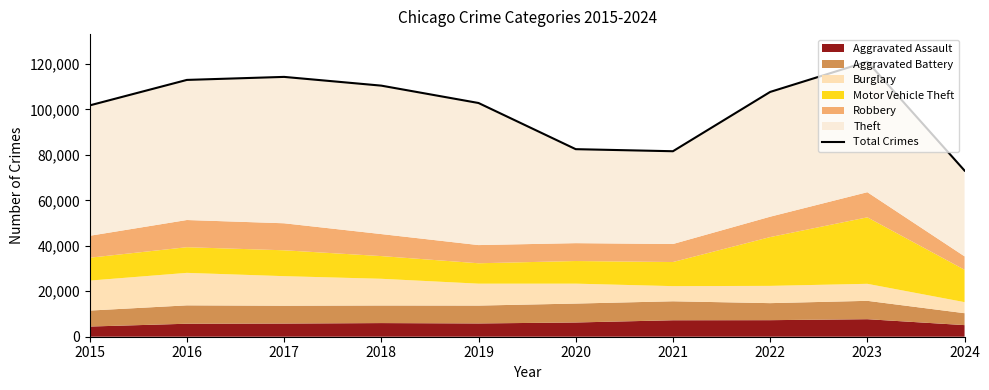

How many data points does each series have?

10